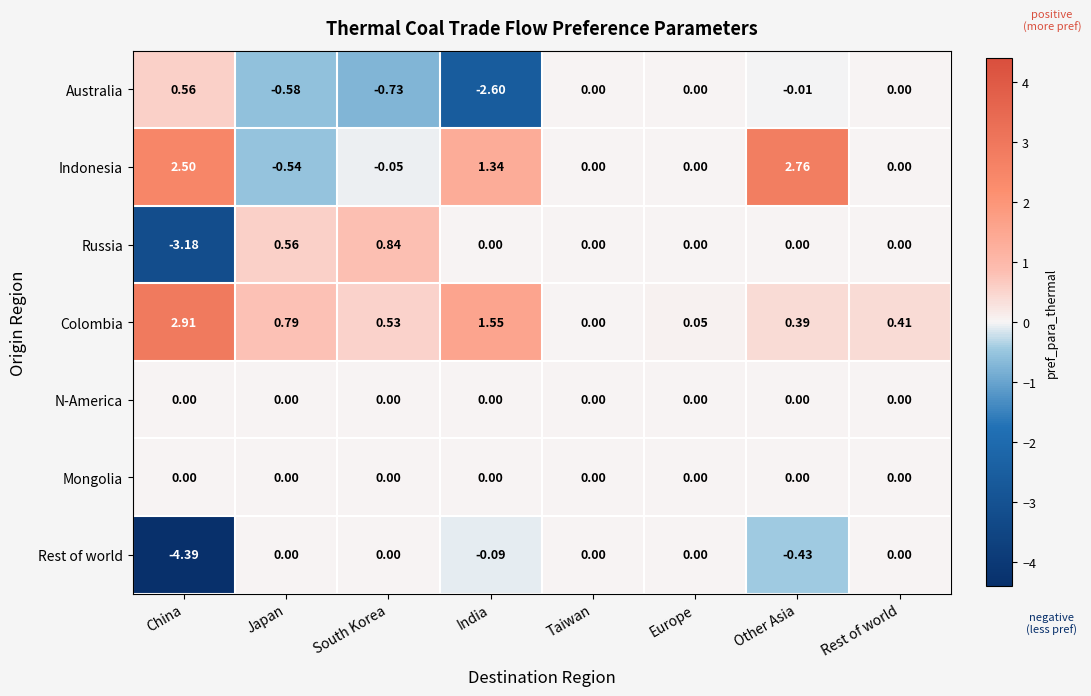

Which label corresponds to the smallest value in the chart?

China